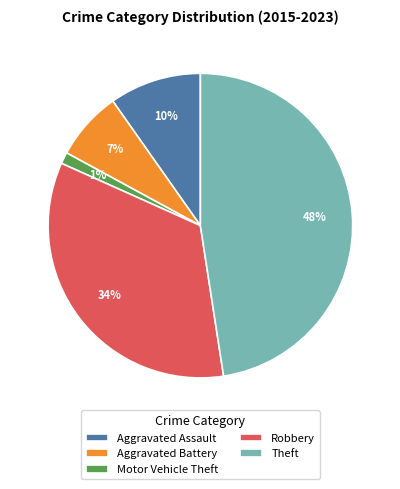

To the nearest percent, what percentage of the pie is Aggravated Battery?

7%